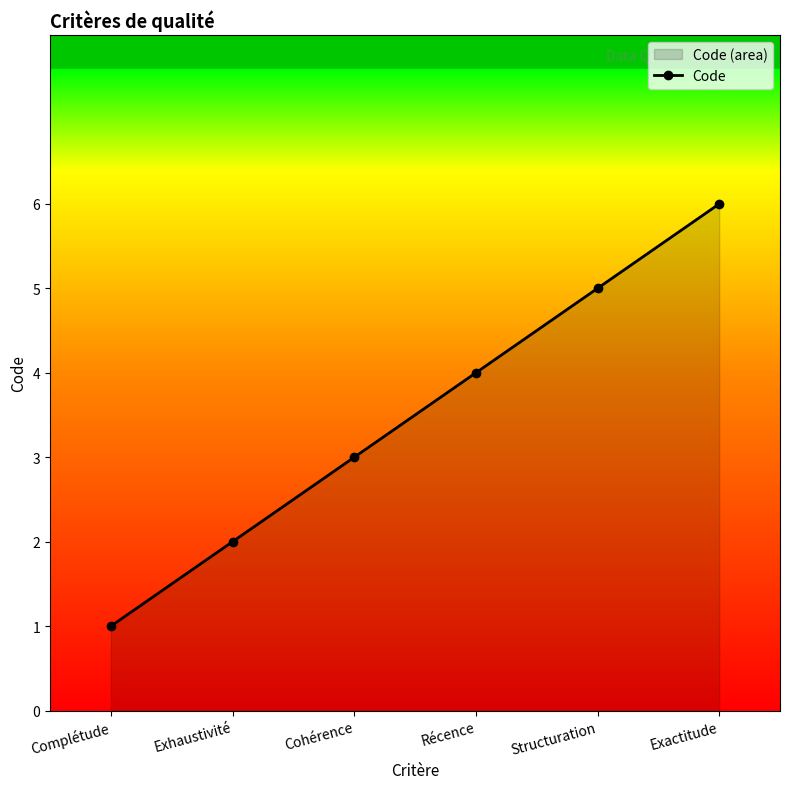

List the labels in order of value, largest first.

Exactitude, Structuration, Récence, Cohérence, Exhaustivité, Complétude